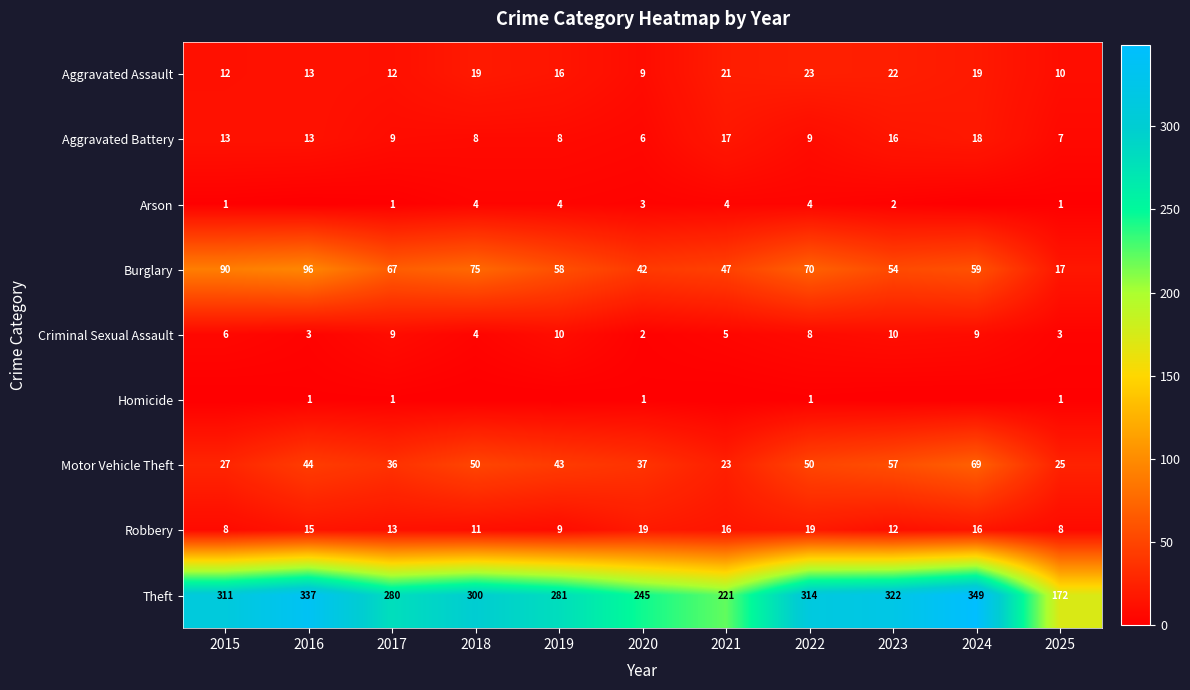

The value of Burglary at 2020 is 10. True or false?

False